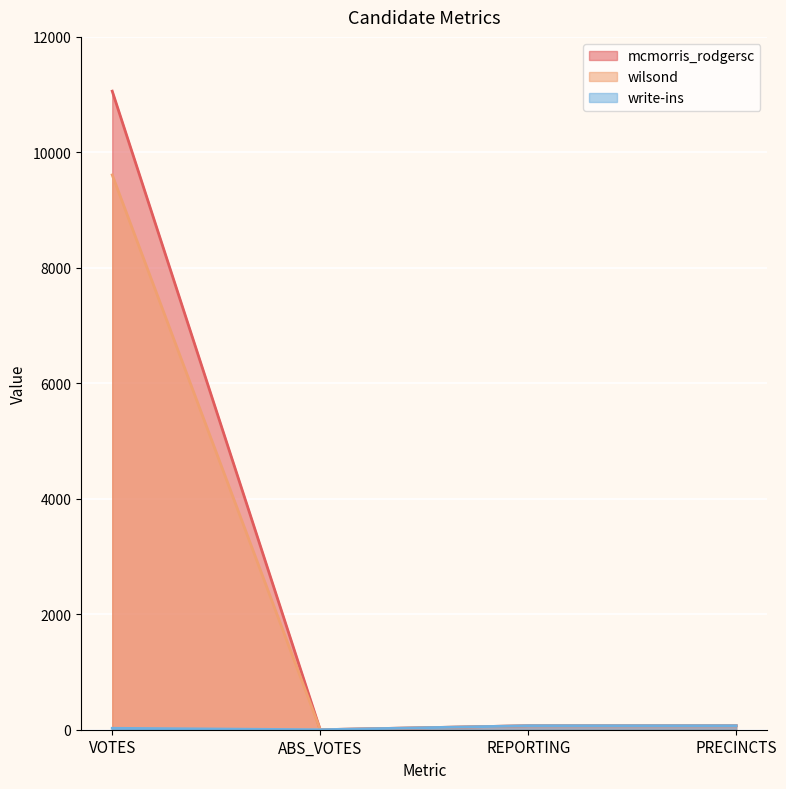

Between PRECINCTS and VOTES, which is larger?

VOTES